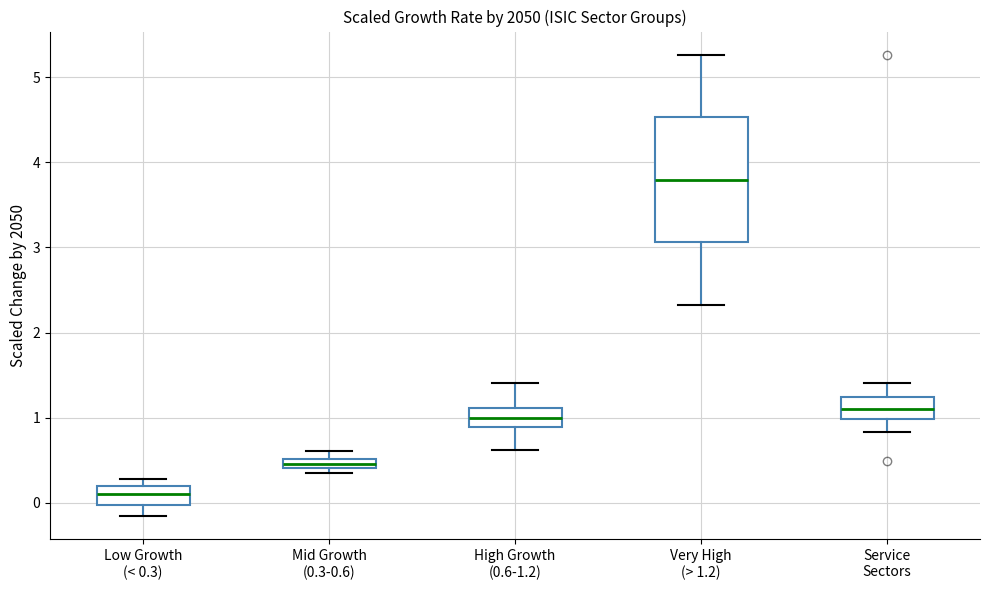

Comparing the boxes themselves (not the whiskers), which one is the tallest?

Very High (> 1.2)